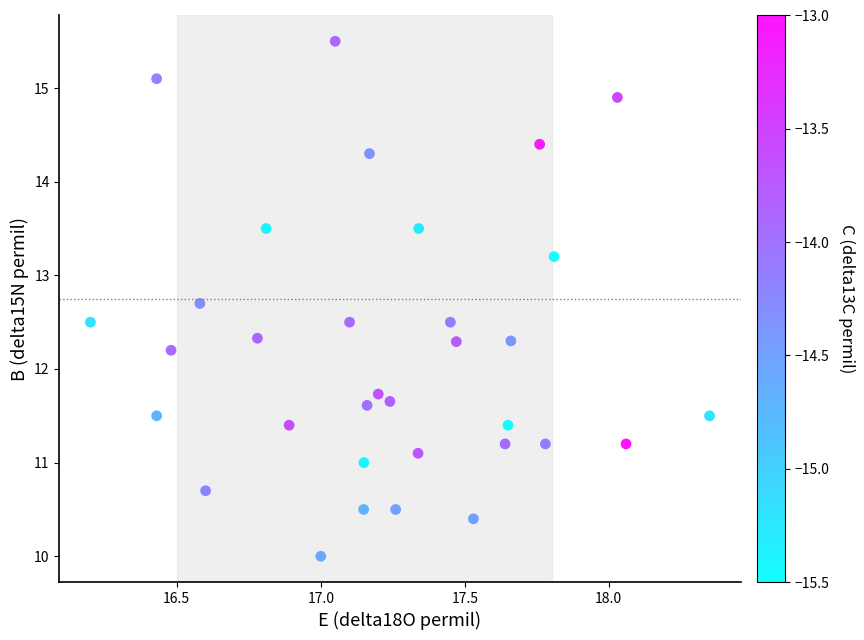

What Y value in the scatter plot is closest to 12?

12.2